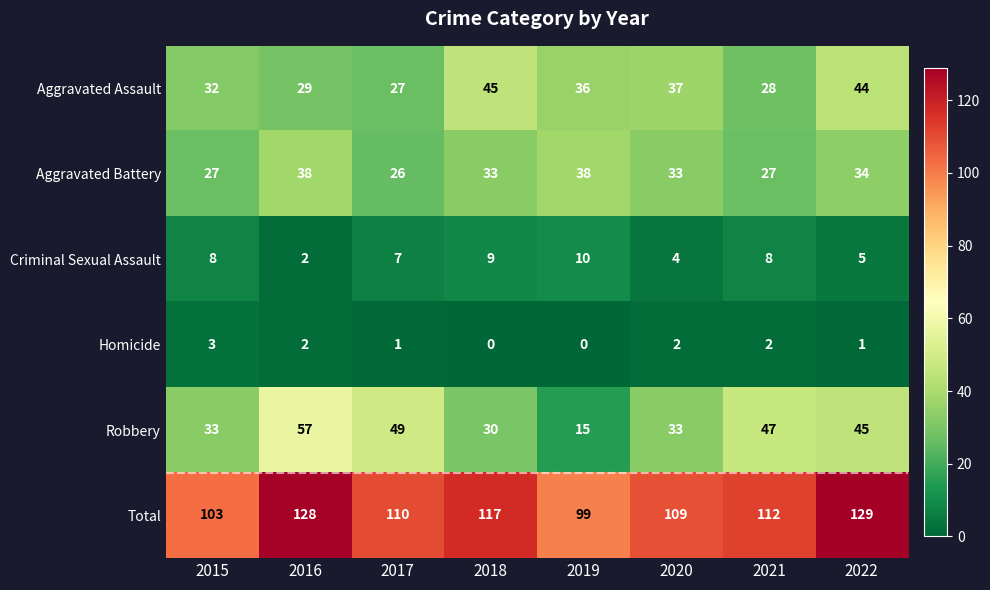

Which series has the largest total across all categories?

Total